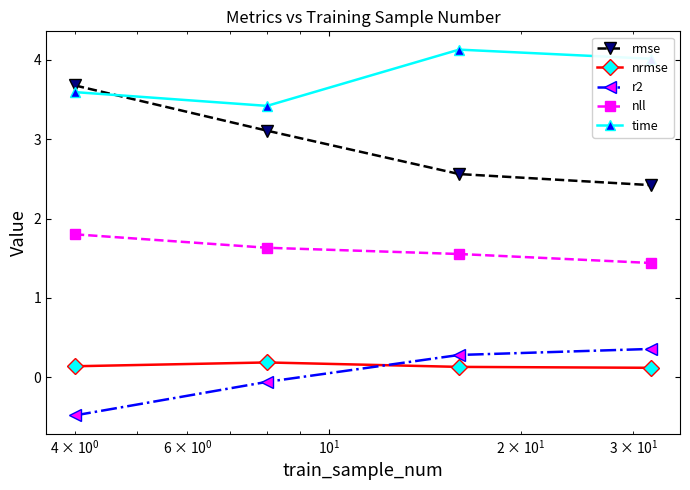

What is the value of the time point at the 1st from the left?

3.6